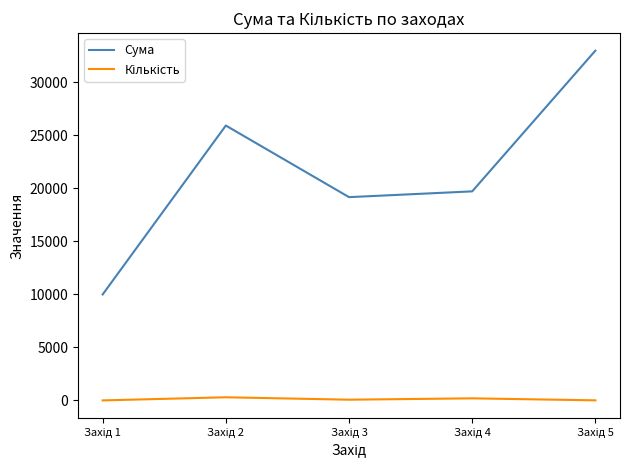

Which series has the largest total across all categories?

Сума